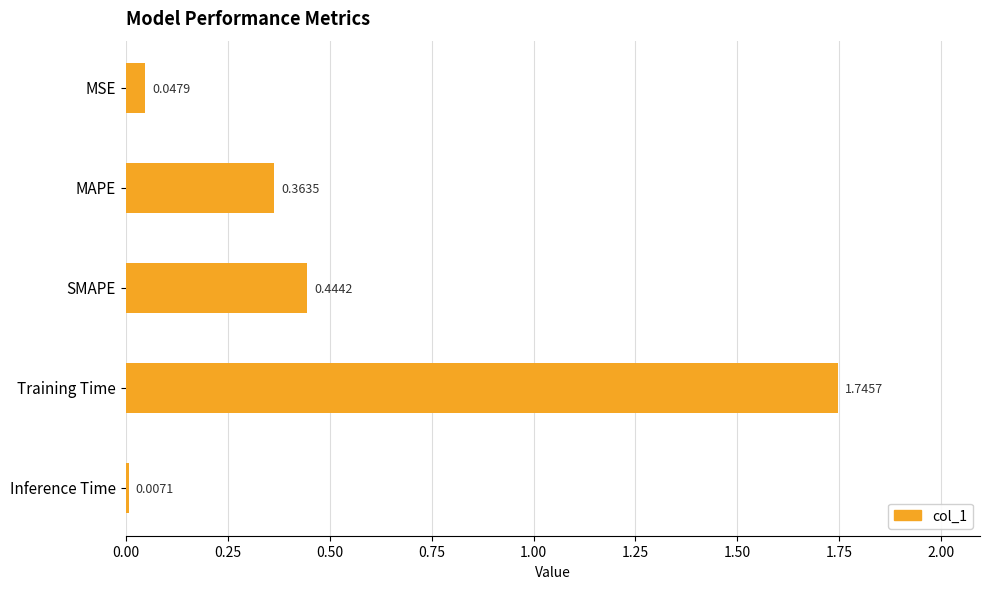

List the labels in order of value, largest first.

Training Time, SMAPE, MAPE, MSE, Inference Time